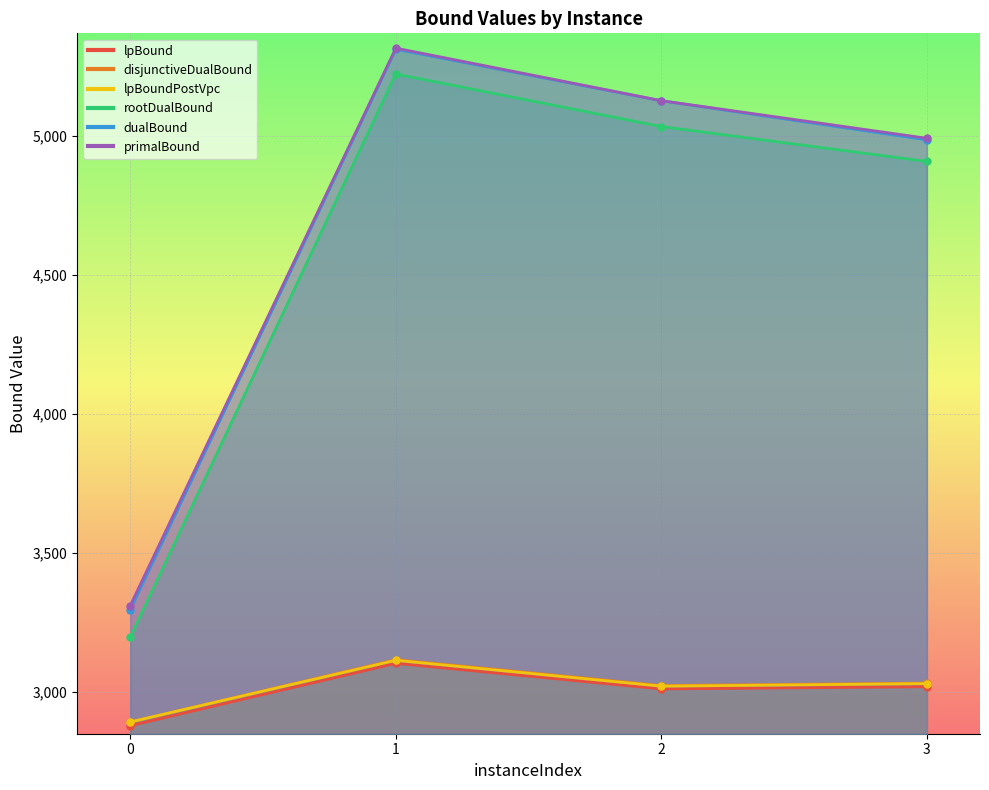

What is the total value across all series at 3?

23969.1